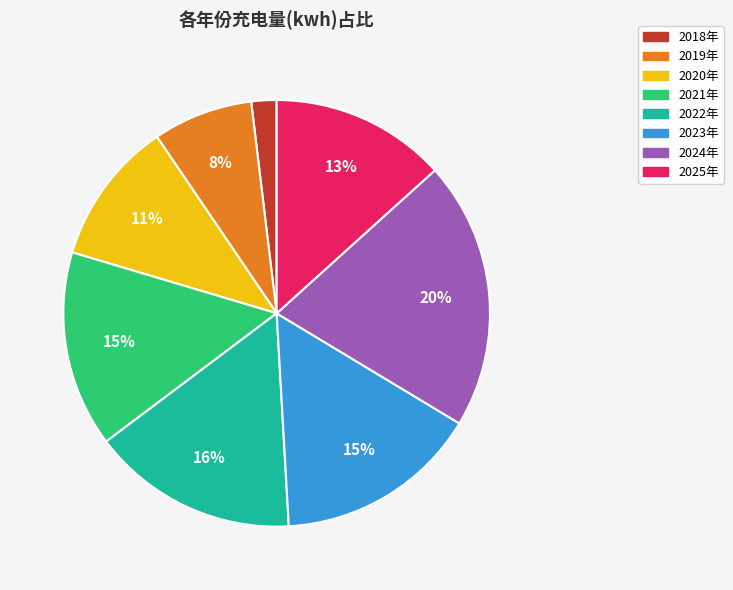

What is the largest slice in the pie chart?

2024年